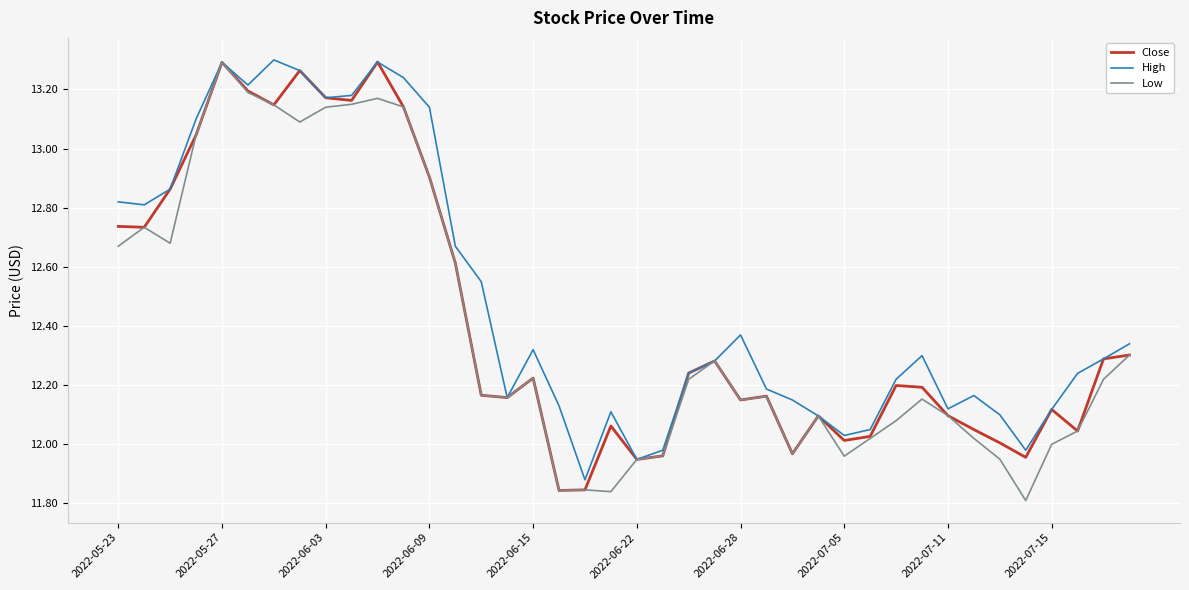

Which series has the largest total across all categories?

High